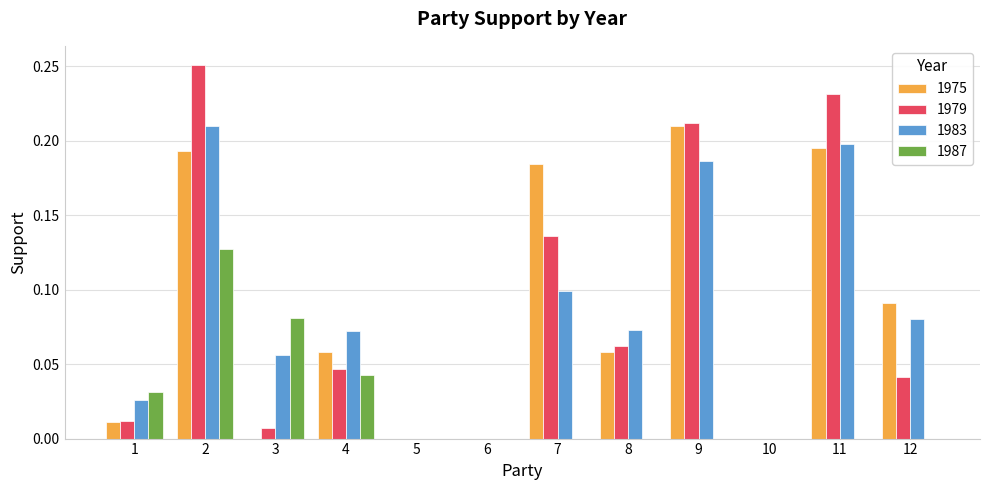

At which category is the sum across all series the highest?

2